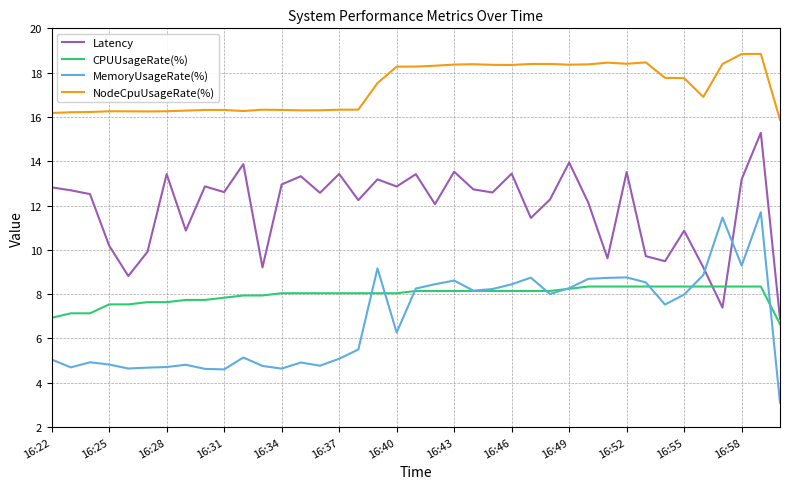

Rank the series by their maximum value, from lowest to highest.

CPUUsageRate(%), MemoryUsageRate(%), Latency, NodeCpuUsageRate(%)